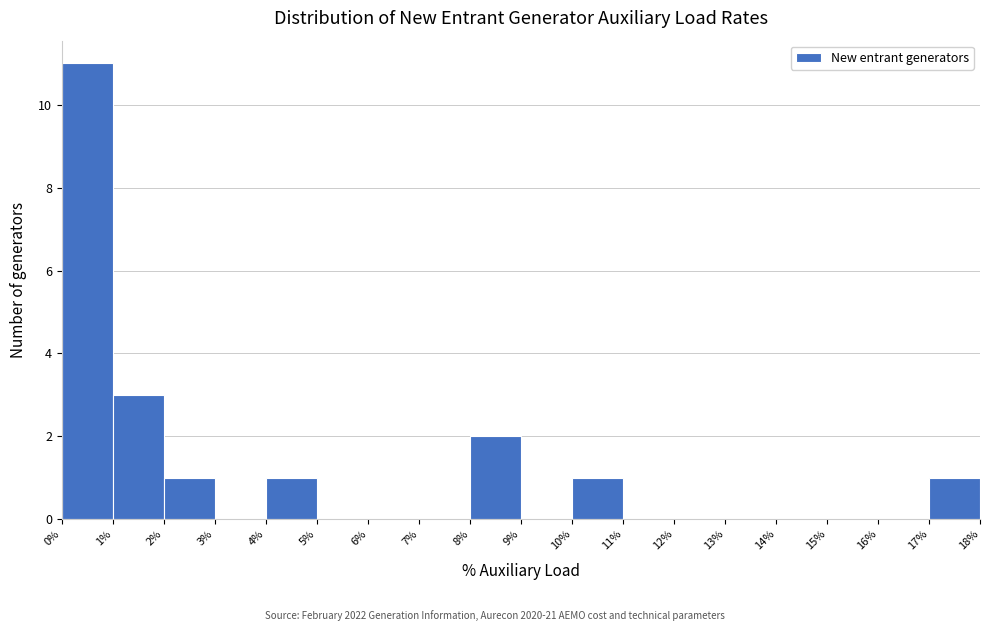

Reading left to right, transcribe this chart: for each bar, give the range it covers on the x-axis and its height. The values are not printed on the chart, so give them approximately, as read against the axis.

0% to 1%: 11
1% to 2%: 3
2% to 3%: 1
3% to 4%: 0
4% to 5%: 1
5% to 6%: 0
6% to 7%: 0
7% to 8%: 0
8% to 9%: 2
9% to 10%: 0
10% to 11%: 1
11% to 12%: 0
12% to 13%: 0
13% to 14%: 0
14% to 15%: 0
15% to 16%: 0
16% to 17%: 0
17% to 18%: 1